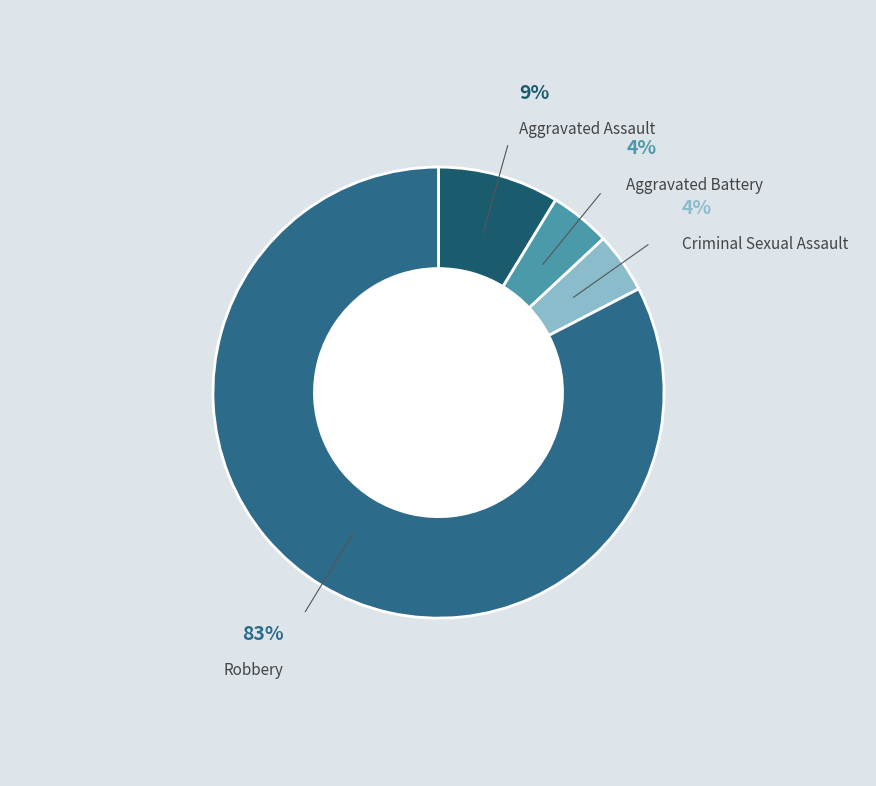

Is there any slice that represents more than half of the pie?

Yes